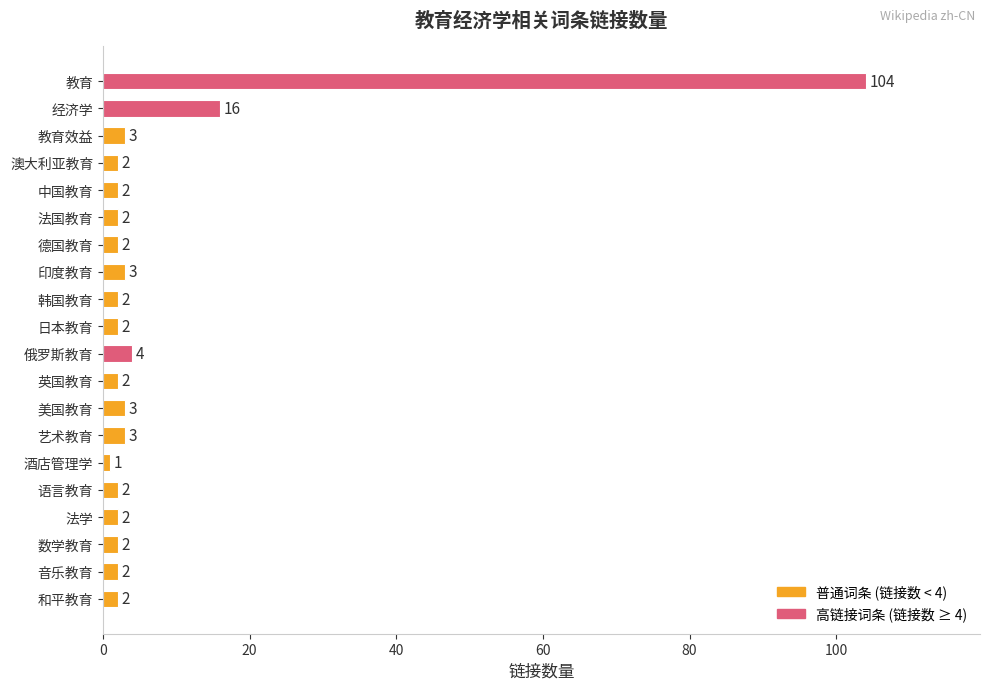

What is the sum of all values?

161